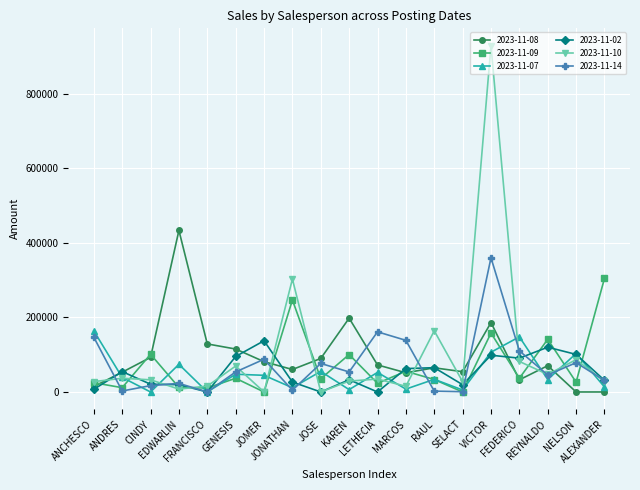

Where is 2023-11-14 nearest to the value 179928?

LETHECIA